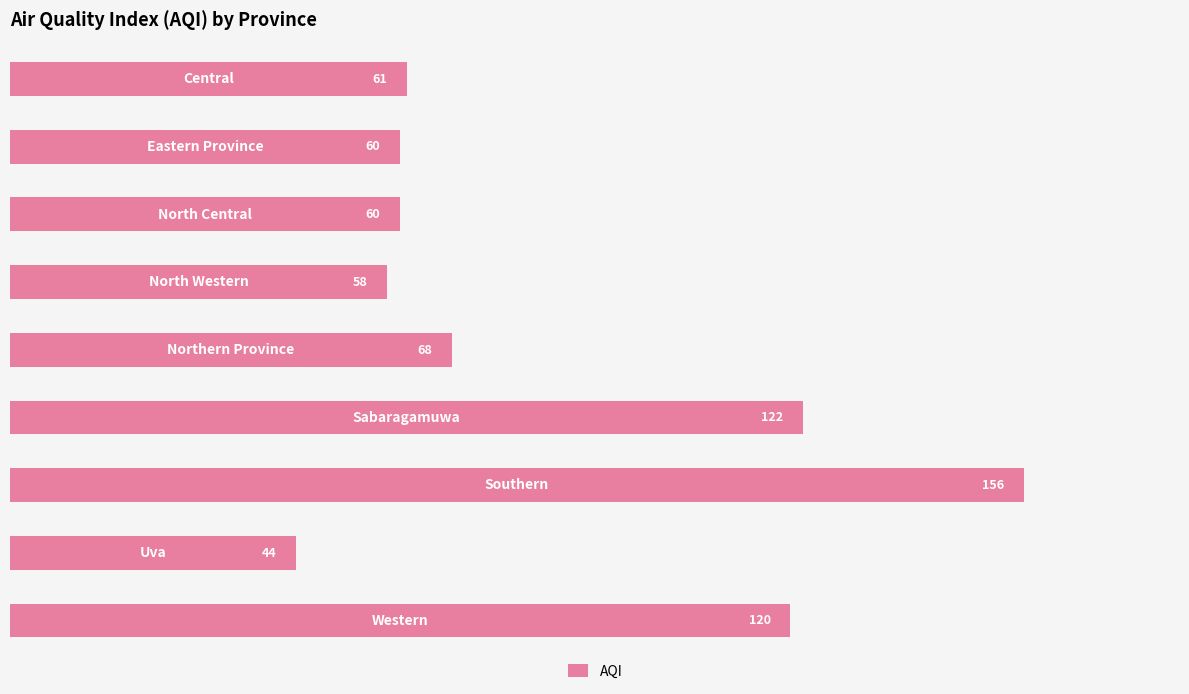

What is the smallest value displayed?

44